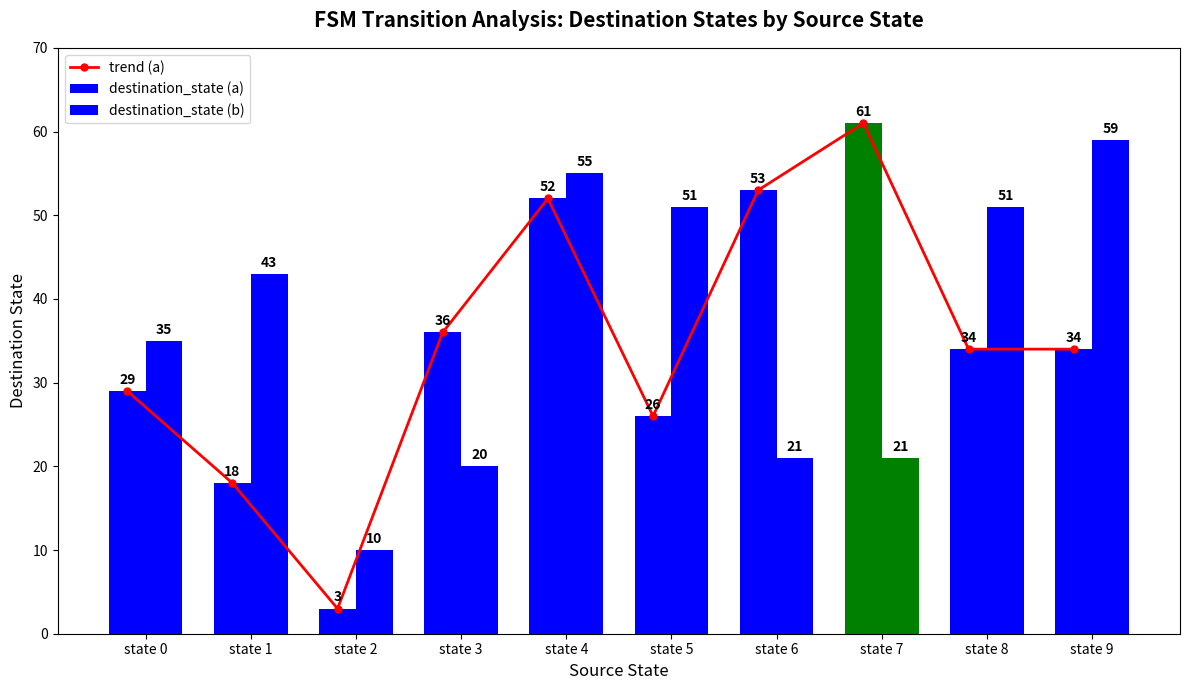

Reading left to right, extract all data points from this chart.

trend (a): state 0=29	state 1=18	state 2=3	state 3=36	state 4=52	state 5=26	state 6=53	state 7=61	state 8=34	state 9=34
destination_state (a): state 0=29	state 1=18	state 2=3	state 3=36	state 4=52	state 5=26	state 6=53	state 7=61	state 8=34	state 9=34
destination_state (b): state 0=35	state 1=43	state 2=10	state 3=20	state 4=55	state 5=51	state 6=21	state 7=21	state 8=51	state 9=59